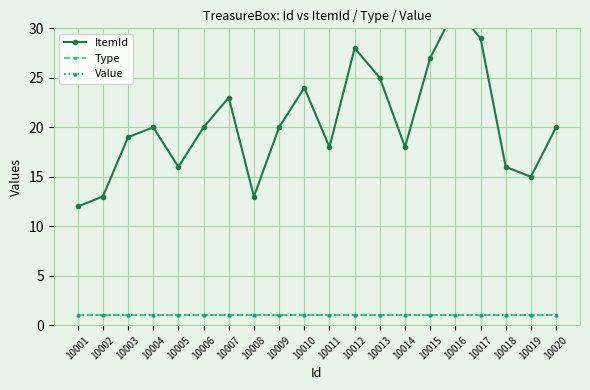

Which series has the largest range (max minus min)?

ItemId